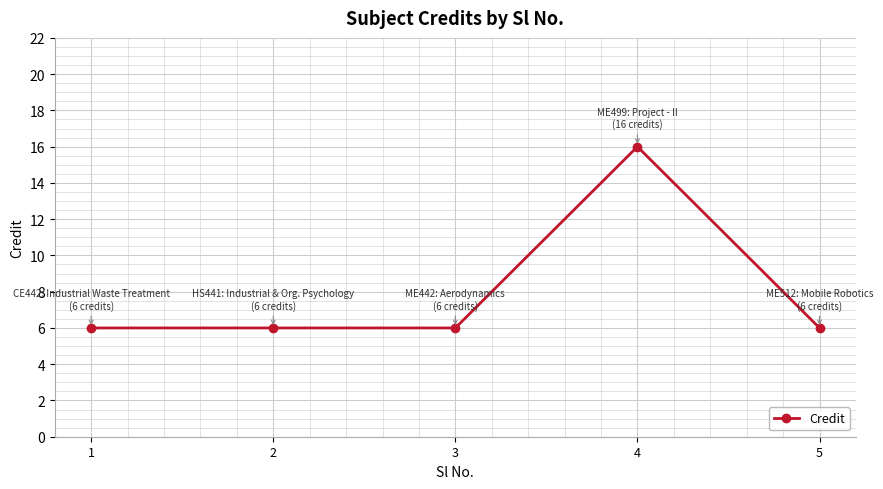

What is the smallest value displayed?

6